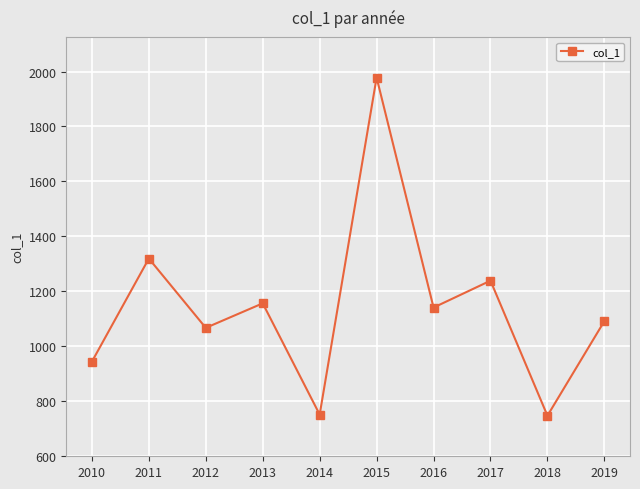

Which category has the highest value across all series?

2015